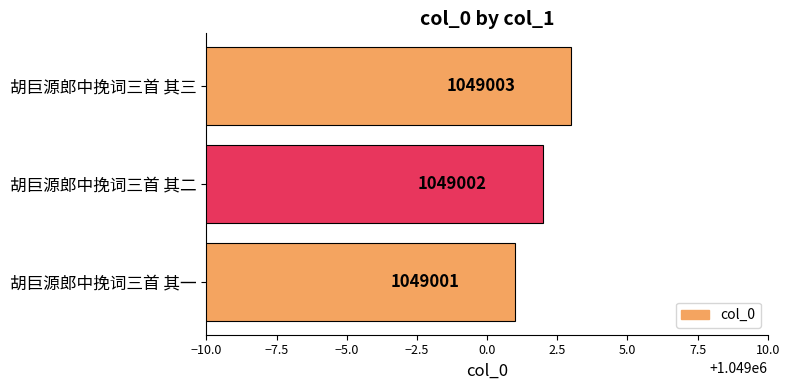

The value at 胡巨源郎中挽词三首 其二 is 1772952. True or false?

False